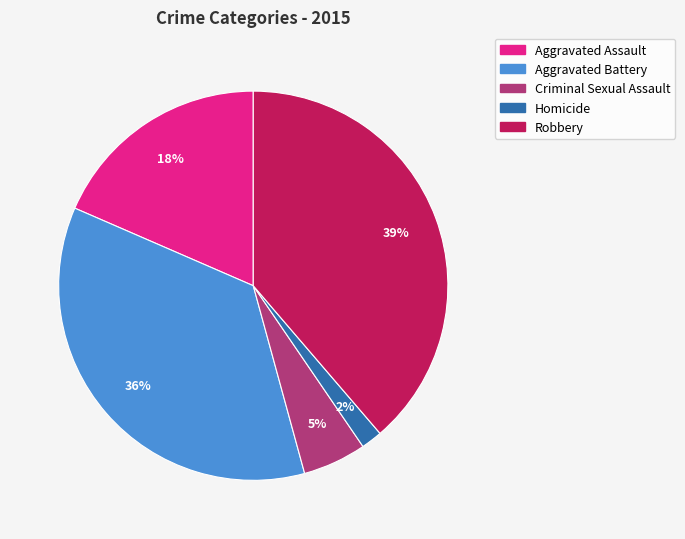

Combined, do Homicide and Criminal Sexual Assault account for over 50%?

No